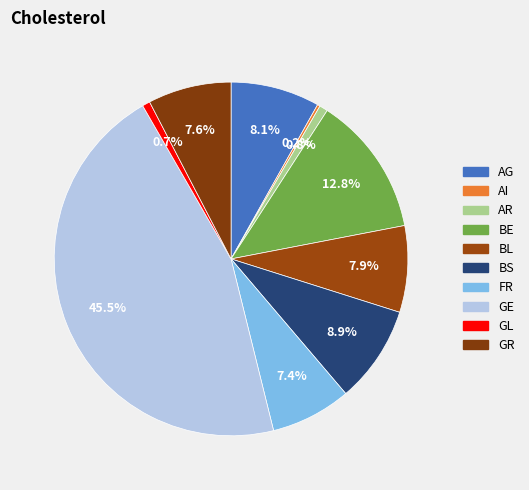

Which slice is the largest?

GE